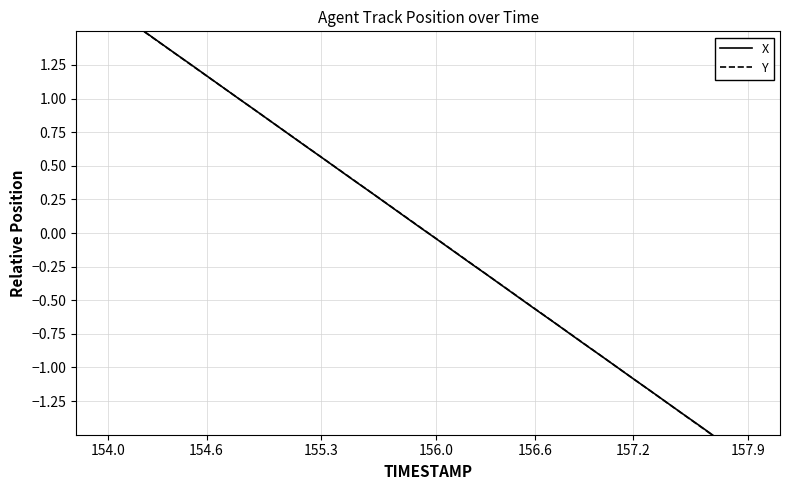

What is the value of the Y point at the 15th from the left?

0.5